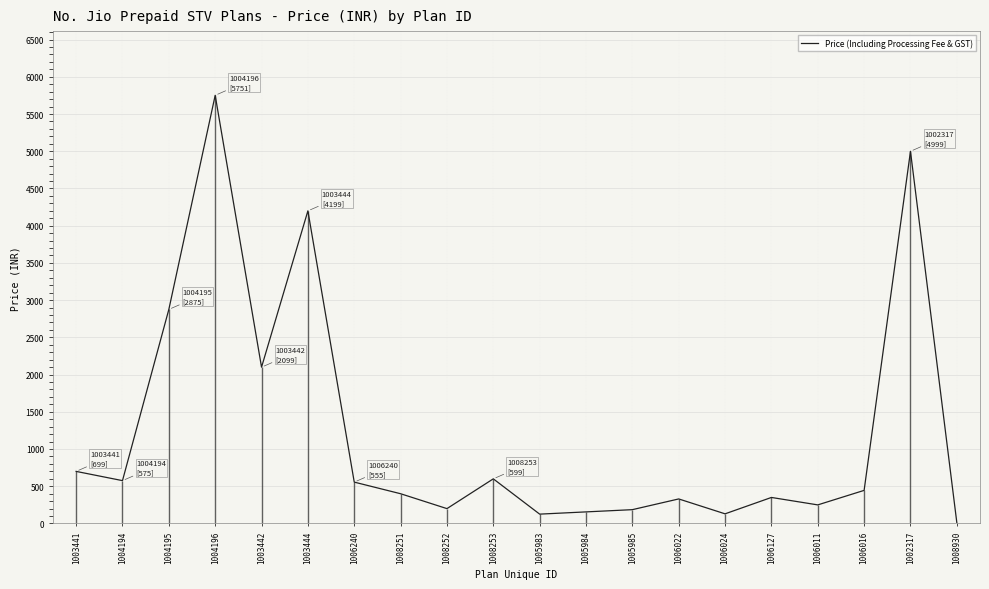

List the labels in order of value, smallest first.

1008930, 1005983, 1006024, 1005984, 1005985, 1008252, 1006011, 1006022, 1006127, 1008251, 1006016, 1006240, 1004194, 1008253, 1003441, 1003442, 1004195, 1003444, 1002317, 1004196